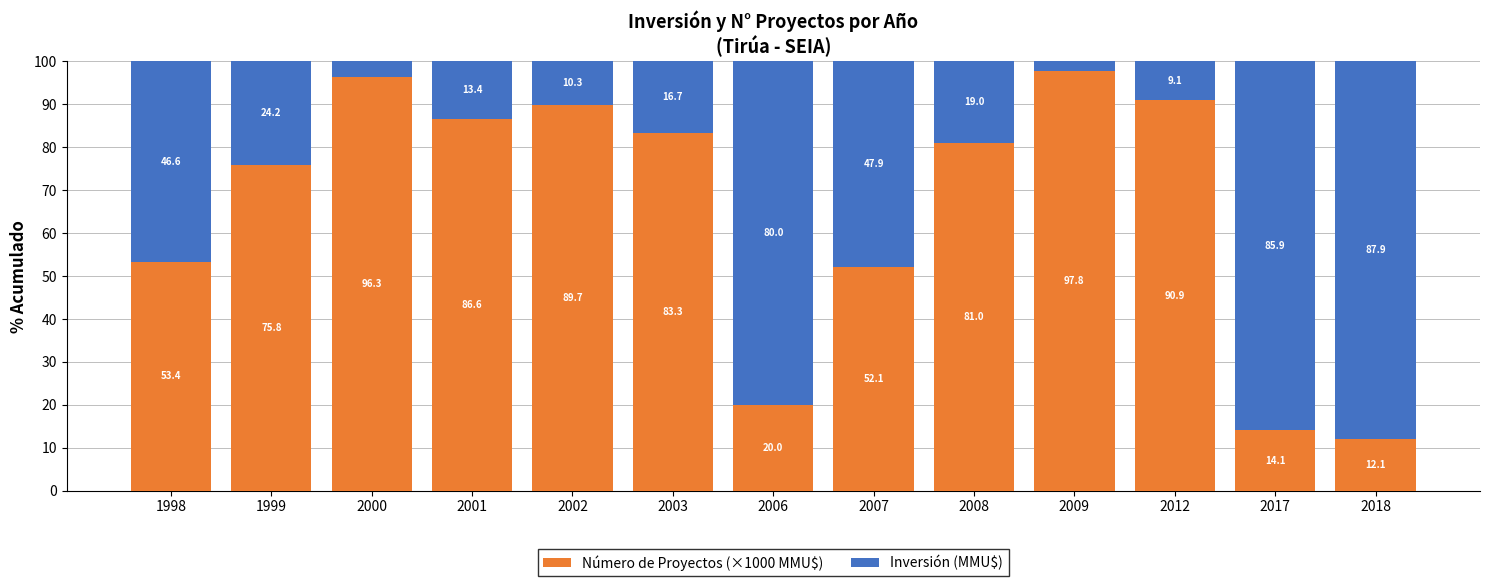

Is it true that Número de Proyectos (×1000 MMU$) equals 96.3 at 2000?

True